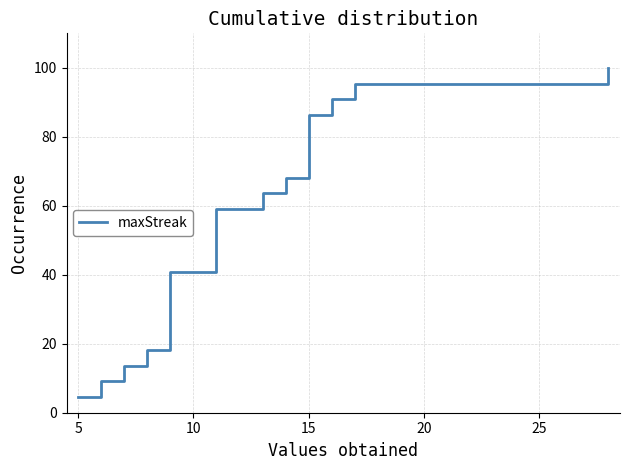

What is the smallest value displayed?

4.5